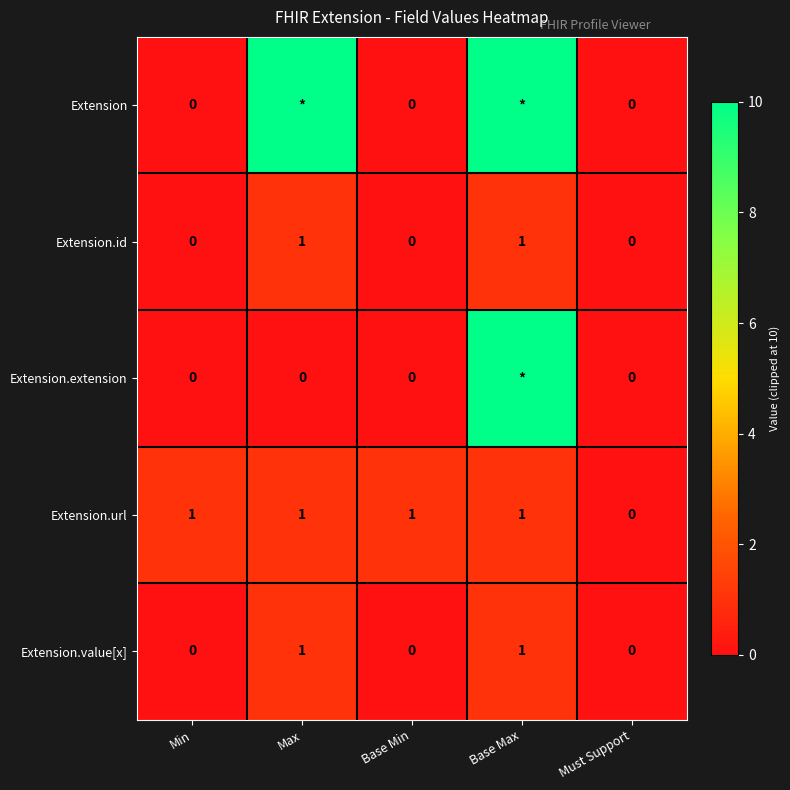

What is the sum of all Extension.url values?

4